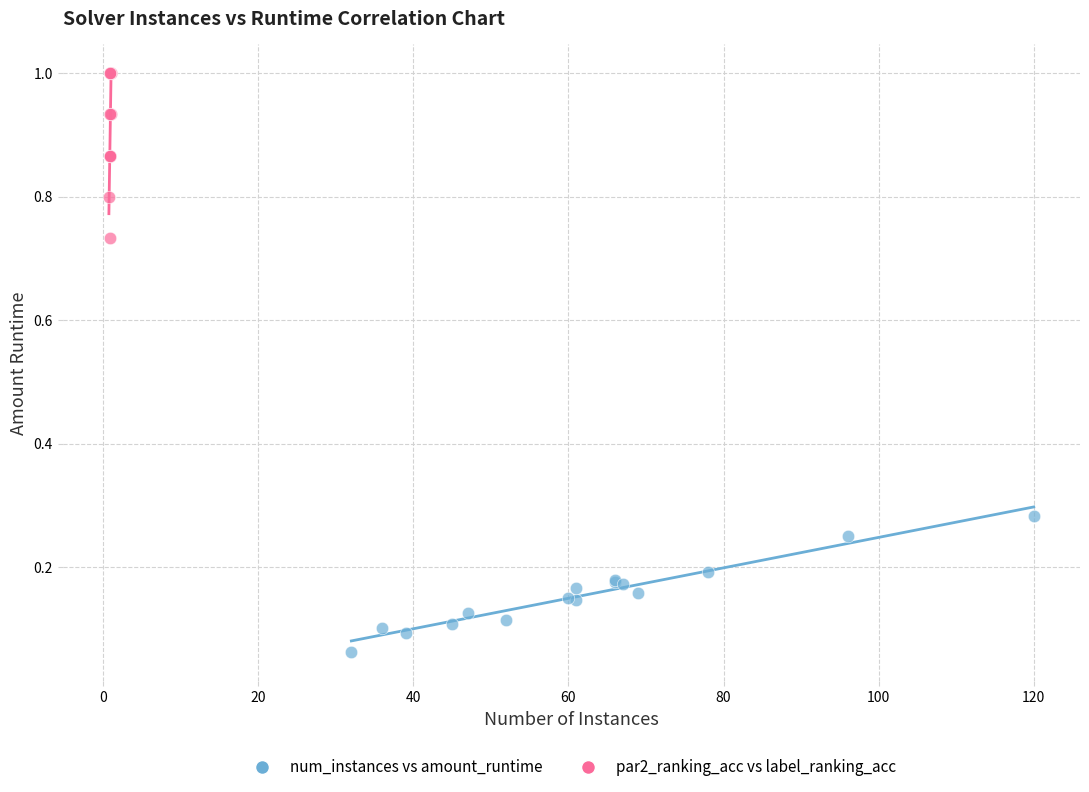

Which series contains the lowest Y value?

num_instances vs amount_runtime